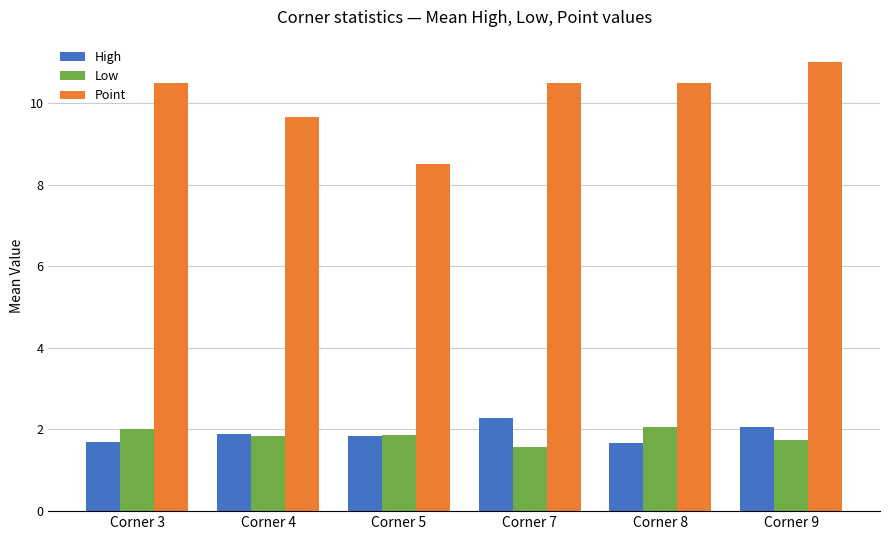

What is the minimum value shown in the chart?

1.6